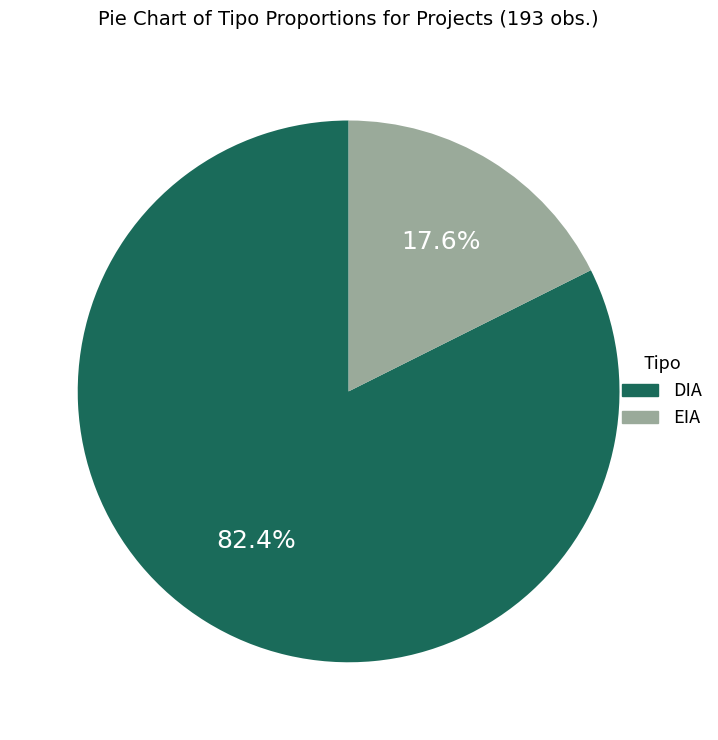

Is there a majority slice in this chart?

Yes